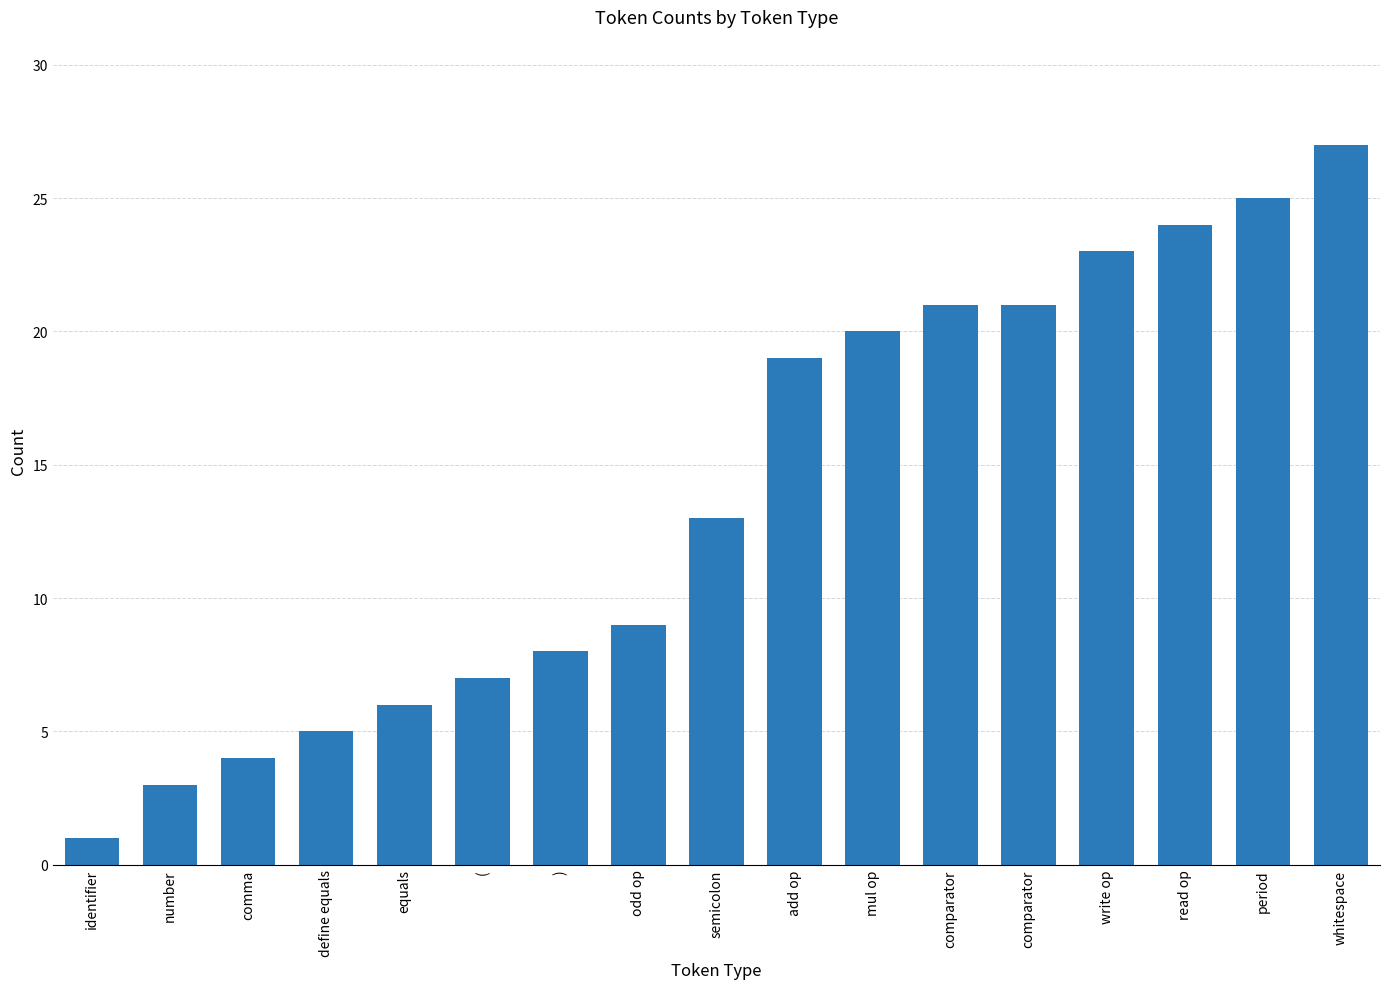

Rank the categories by value from lowest to highest.

identifier, number, comma, define equals, equals, (, ), odd op, semicolon, add op, mul op, comparator, comparator, write op, read op, period, whitespace